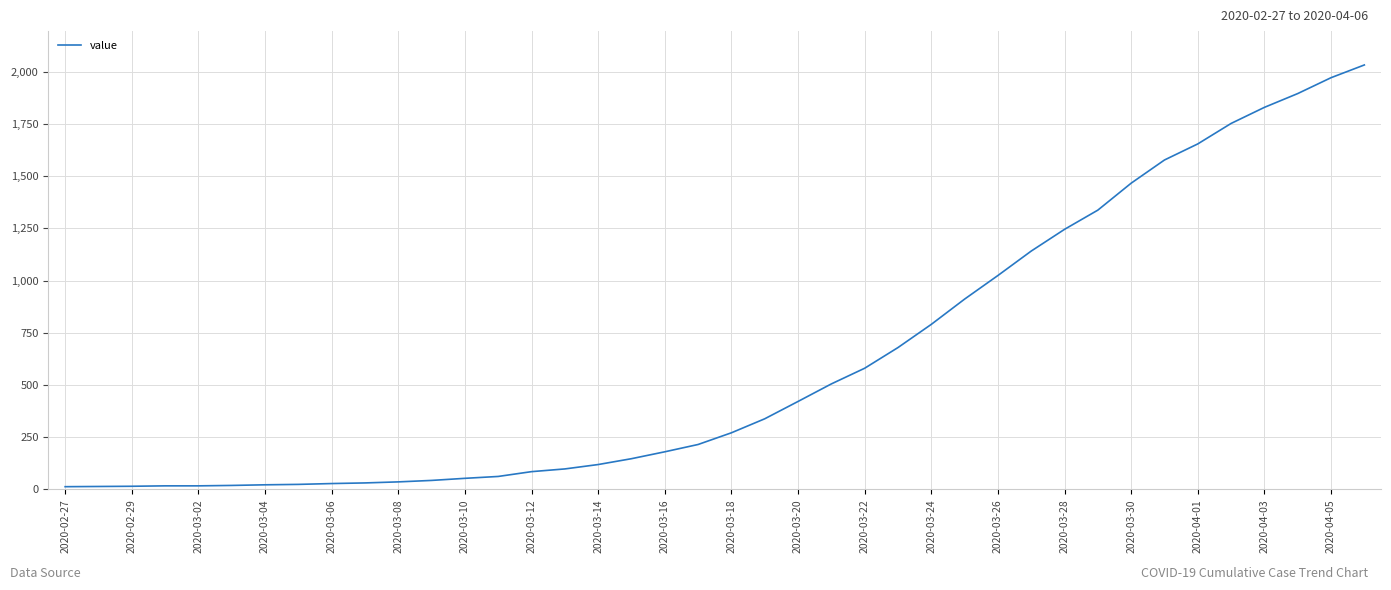

What is the difference between the maximum and minimum values?

2019